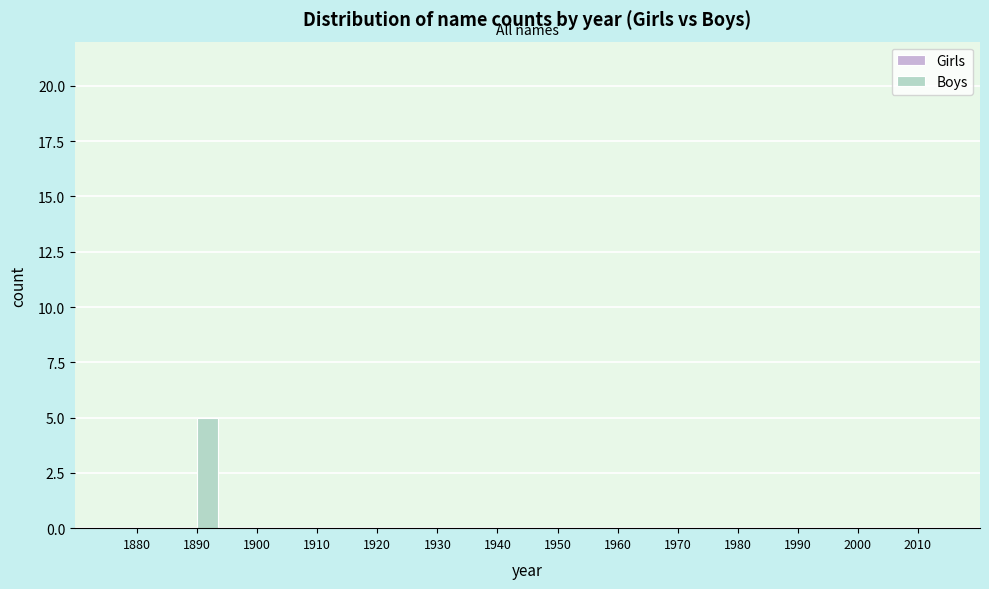

Reading left to right, extract all data points from this chart.

1880=0	1890=5	1900=0	1910=0	1920=0	1930=0	1940=0	1950=0	1960=0	1970=0	1980=0	1990=0	2000=0	2010=0